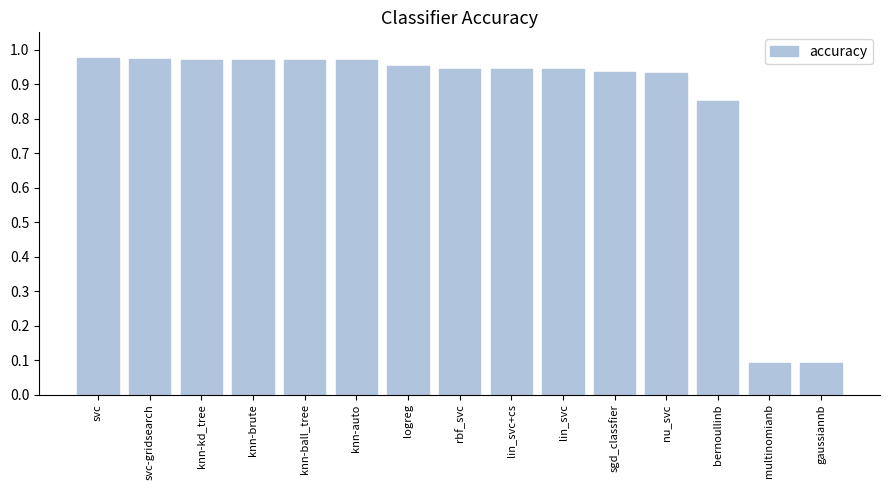

What is the label of the 6th bar from the right?

lin_svc